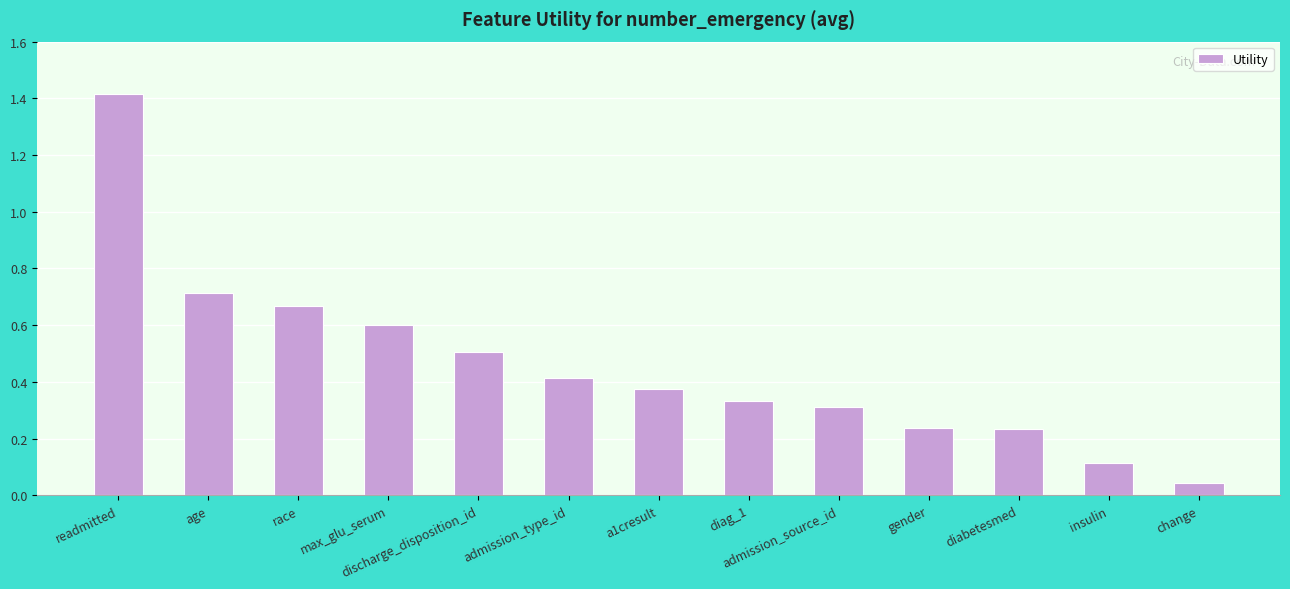

What is the value of the 5th bar from the left?

0.5